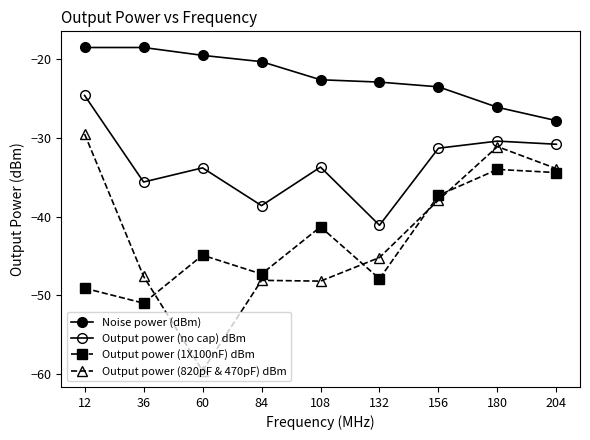

How many lines are shown in the chart?

4